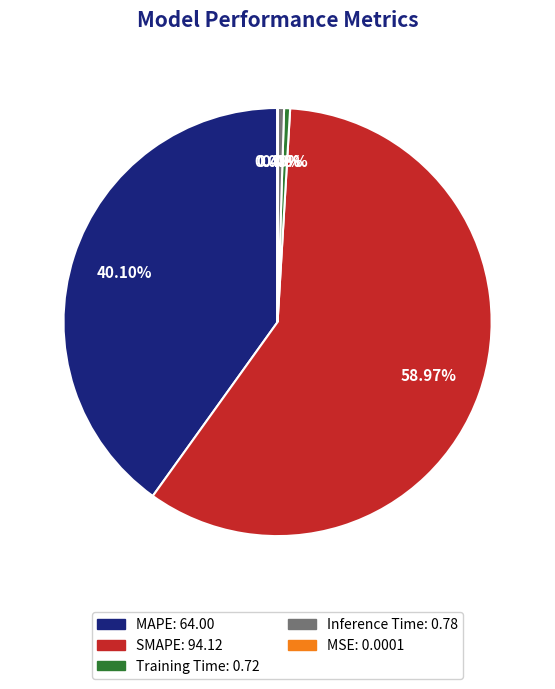

What is the largest slice in the pie chart?

SMAPE